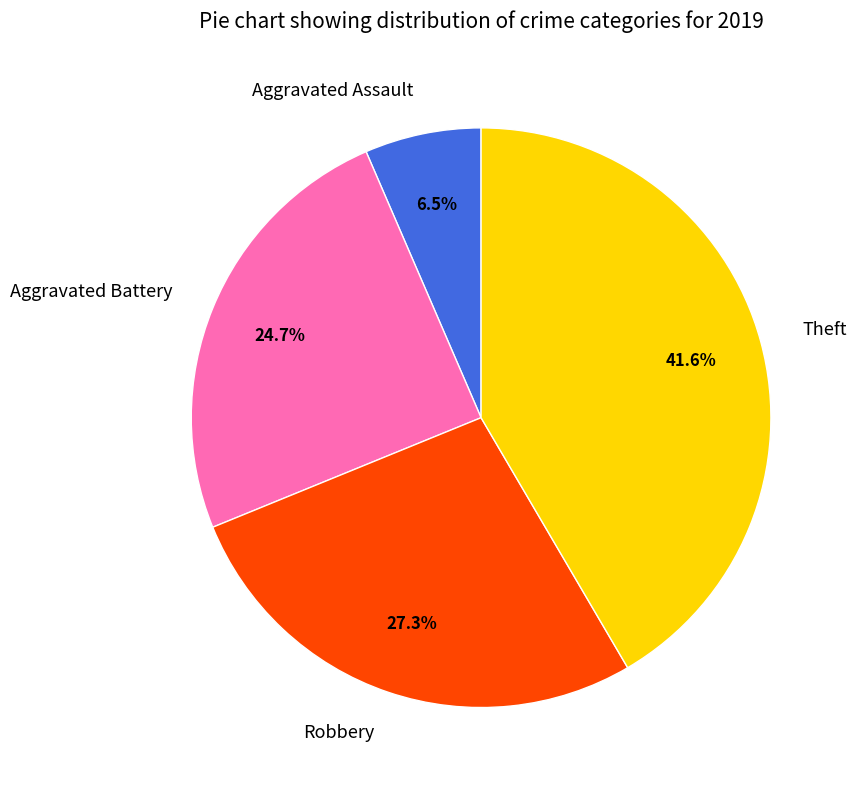

Which category has the biggest portion of the pie?

Theft